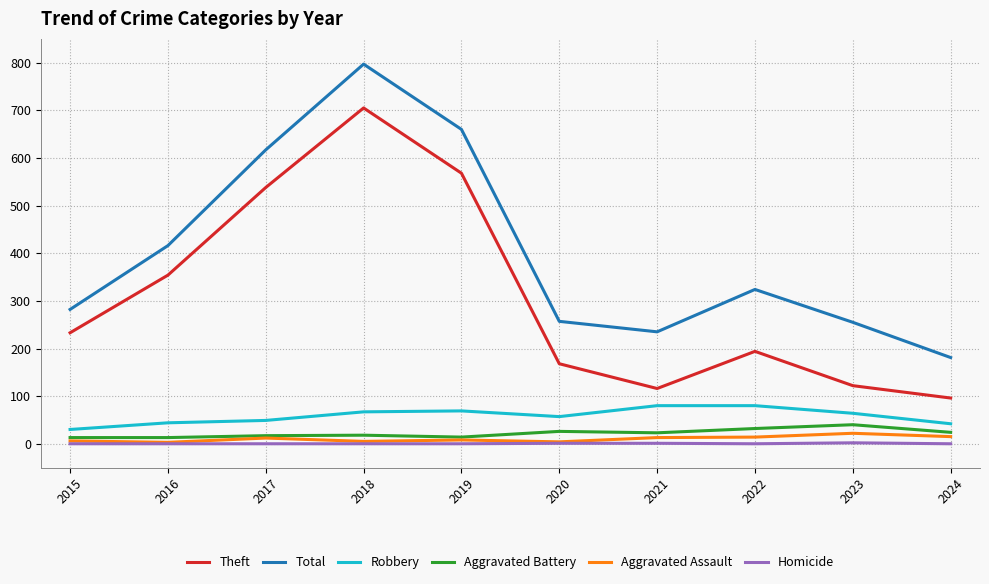

The value of Total at 2016 is 416. True or false?

True